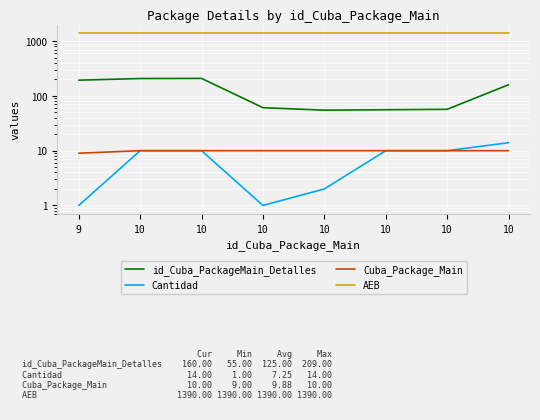

How many lines are shown in the chart?

4